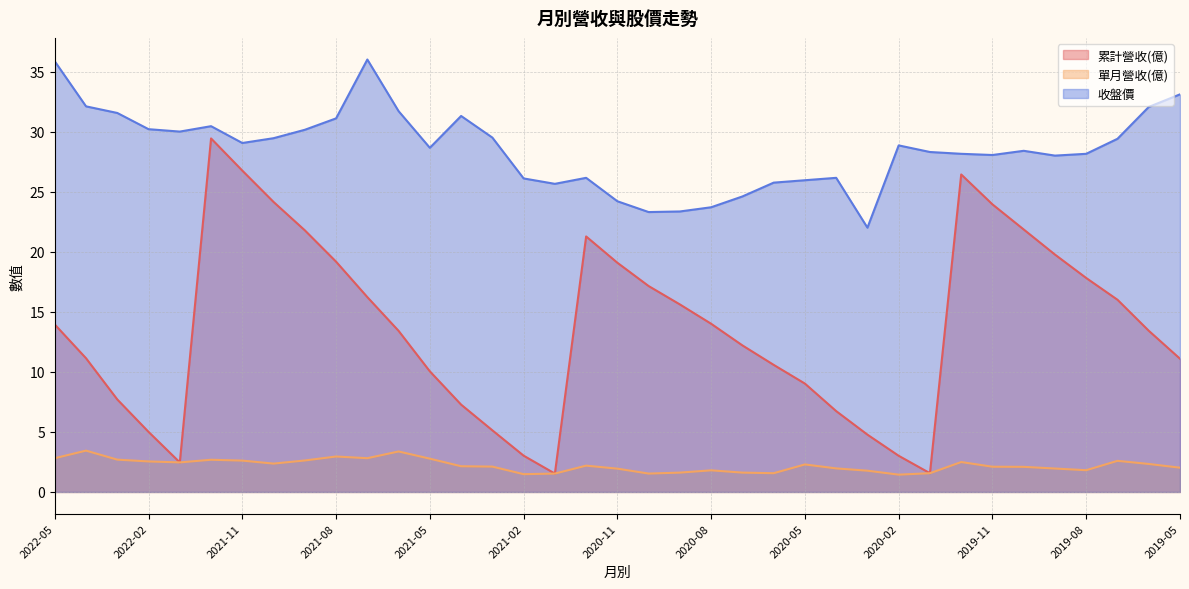

Count the number of data series in this chart.

3